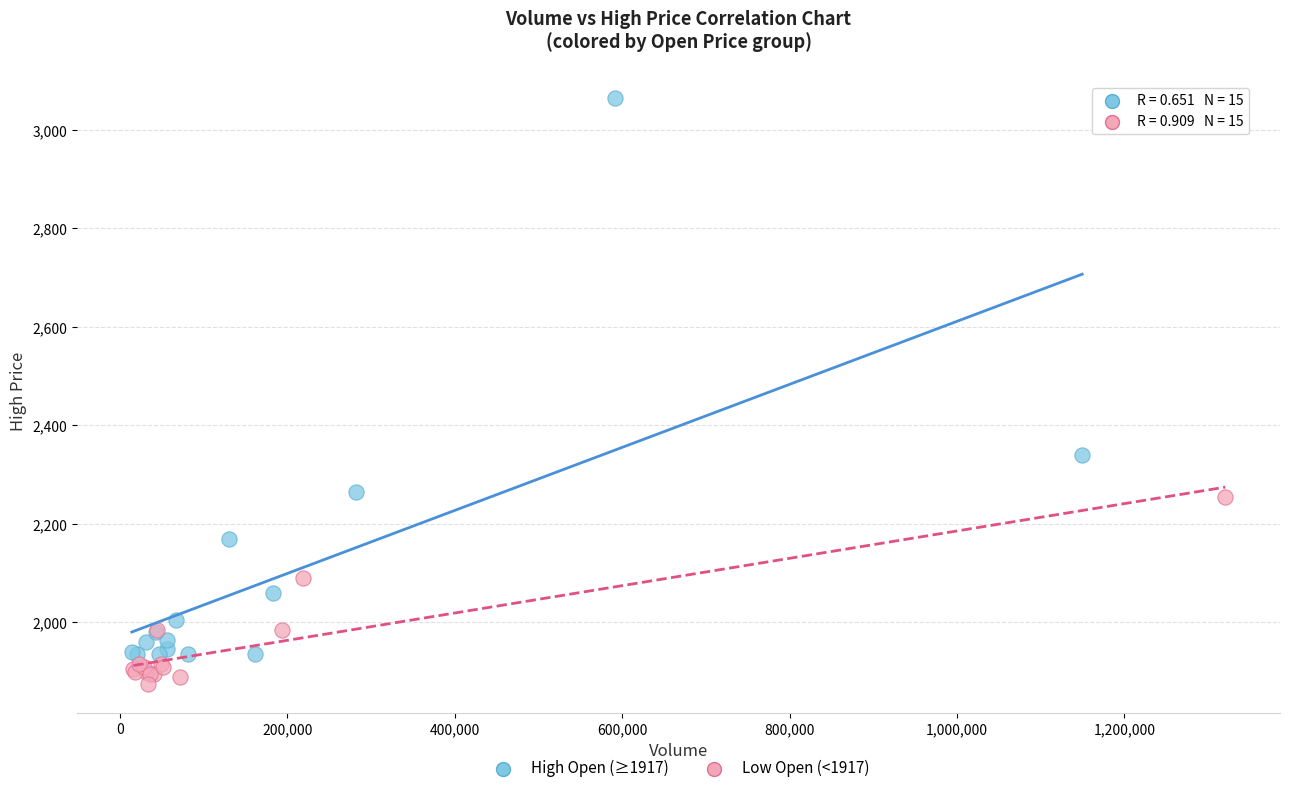

Which series reaches the minimum Y coordinate?

Low Open (<1917)